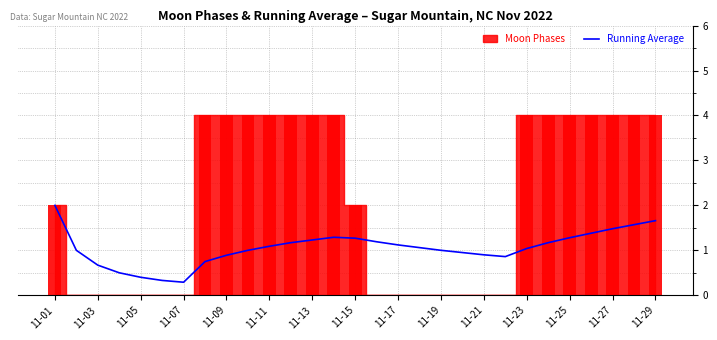

What is the approximate value at 23?

1.2